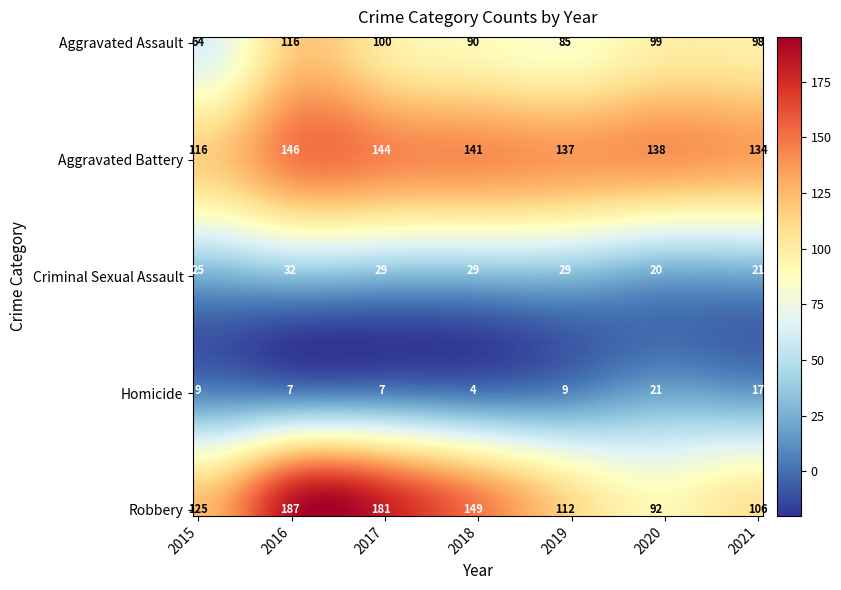

Rank the series by their maximum value, from lowest to highest.

Homicide, Criminal Sexual Assault, Aggravated Assault, Aggravated Battery, Robbery